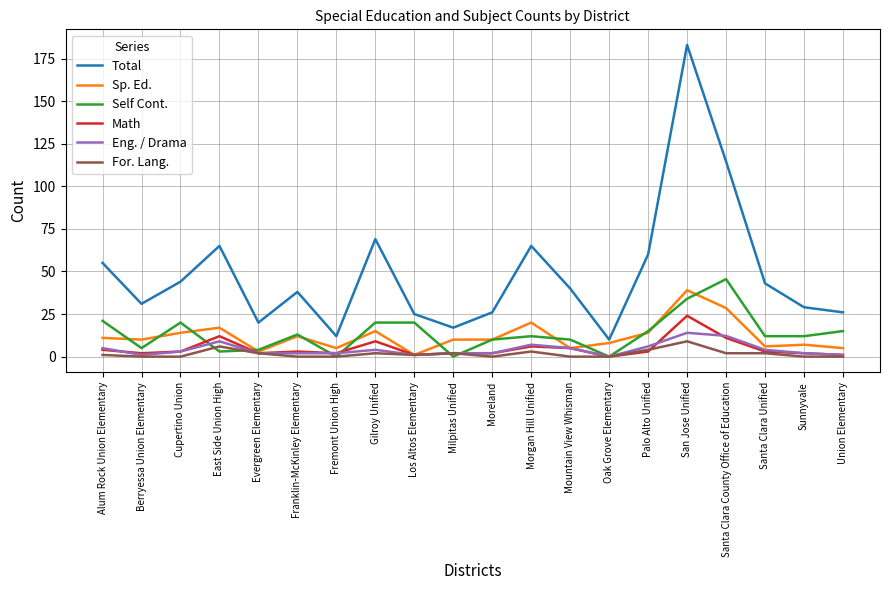

What is the minimum value for Total?

10.0